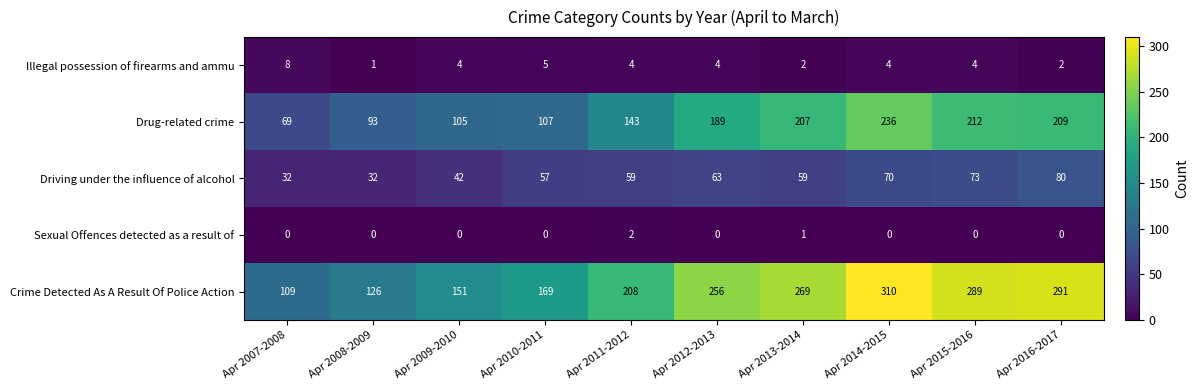

What is the maximum value for Crime Detected As A Result Of Police Action?

310